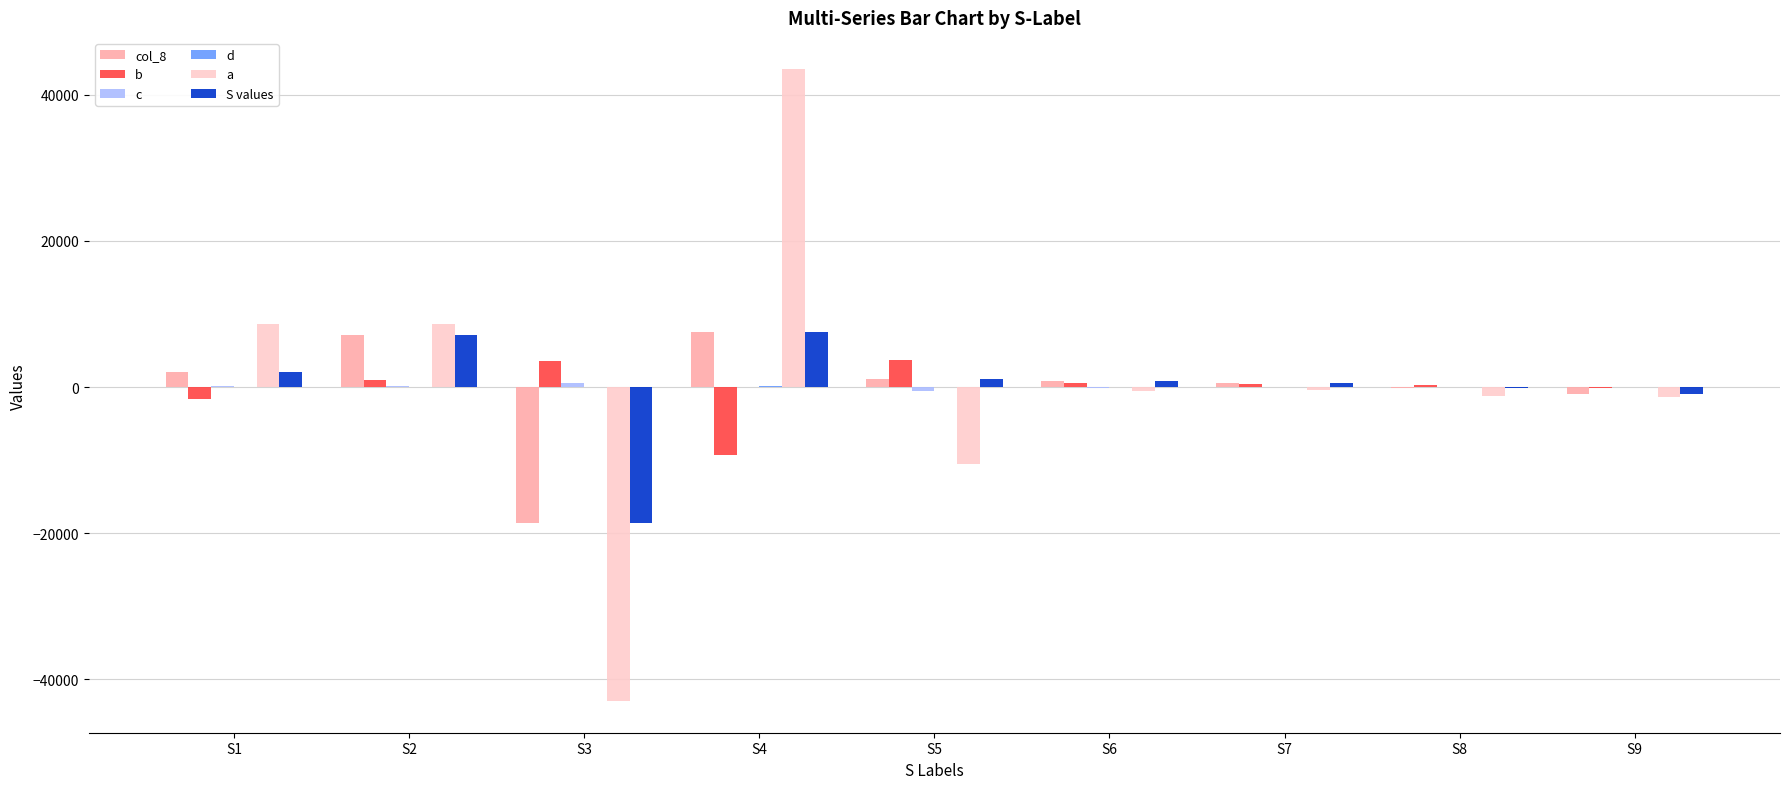

What is the maximum value for a?

43462.3